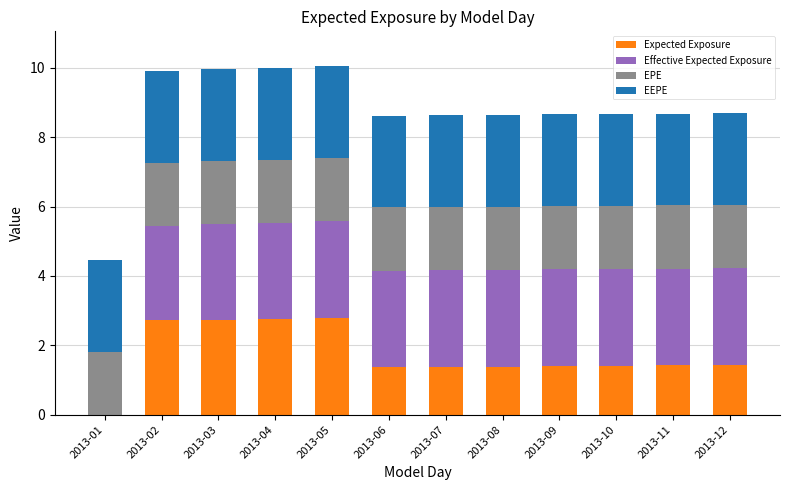

The Expected Exposure series shows 2.2 at 2013-07. True or false?

False